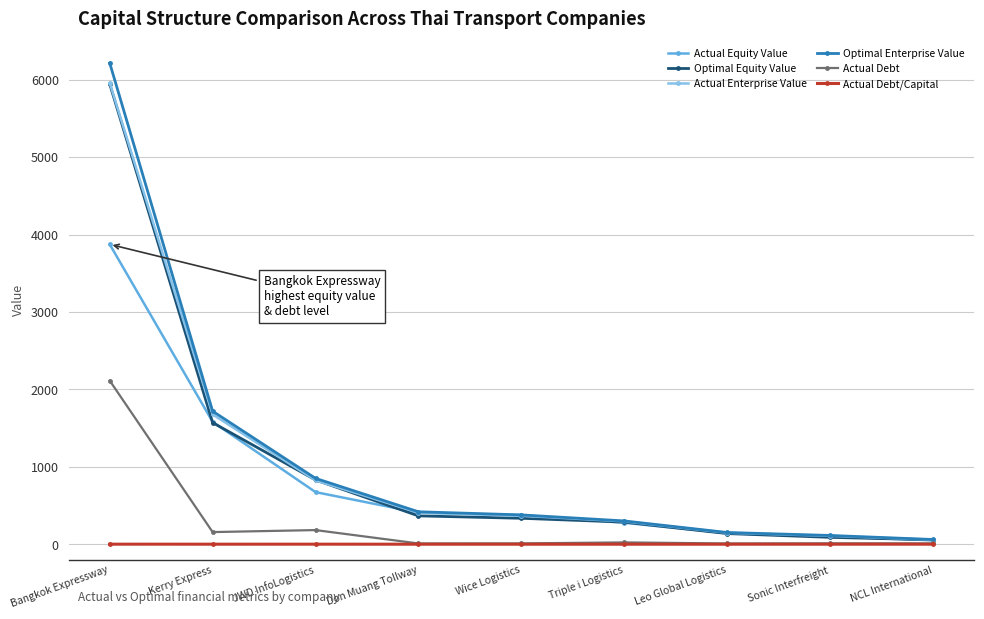

What is the label of the 4th point from the left?

Don Muang Tollway